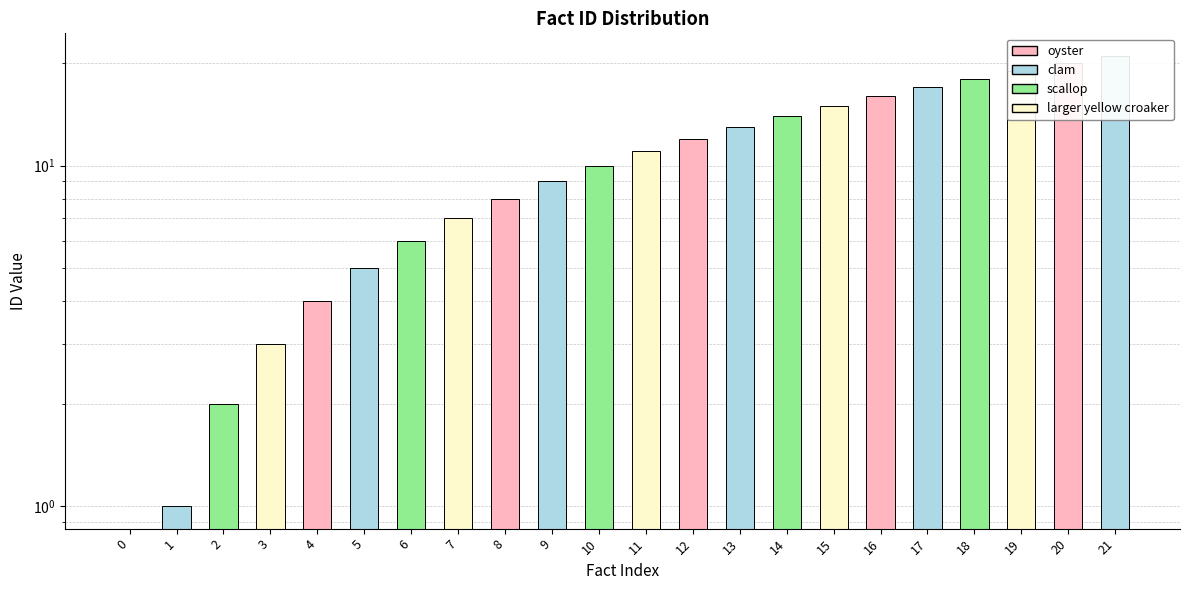

The value at 1 is 1. True or false?

True